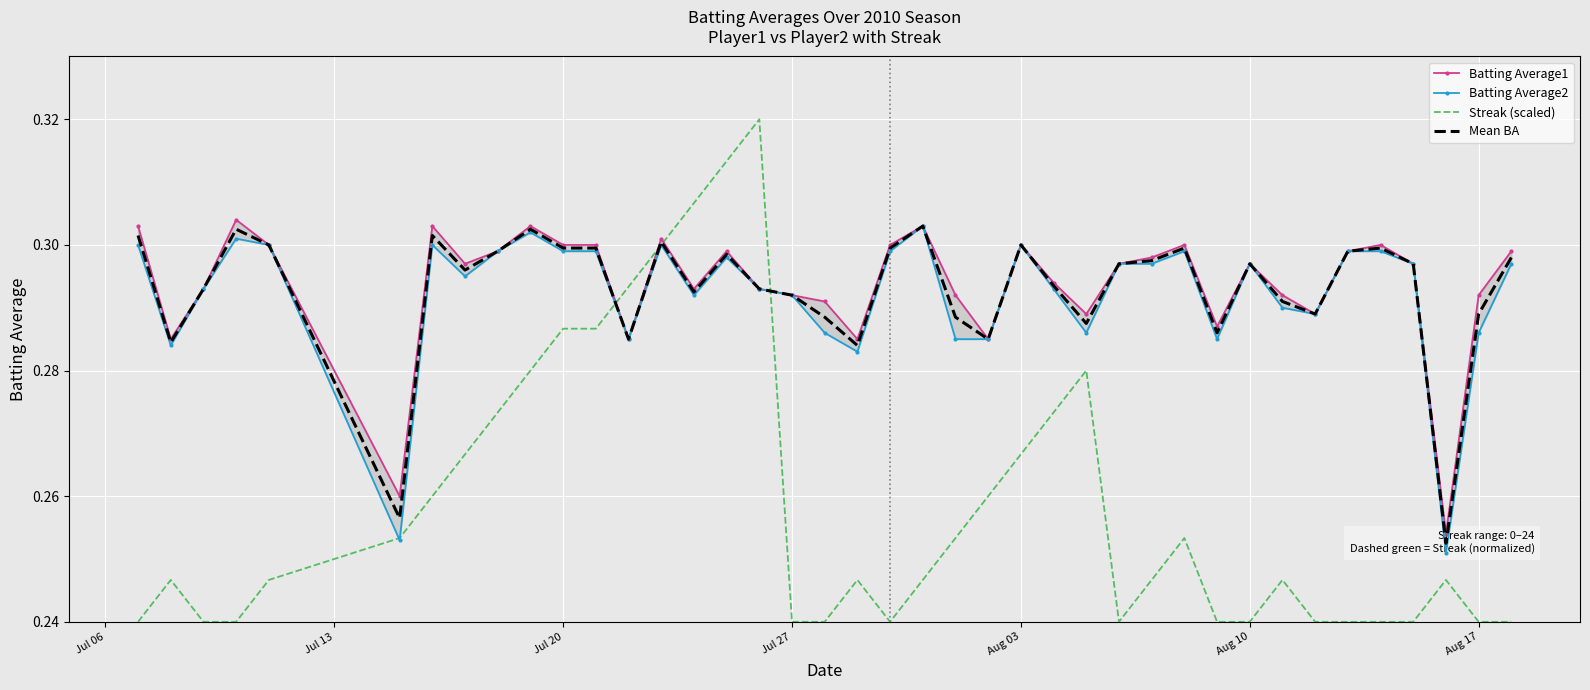

In Streak (scaled), how many points are higher than both neighbors (excluding endpoints)?

7